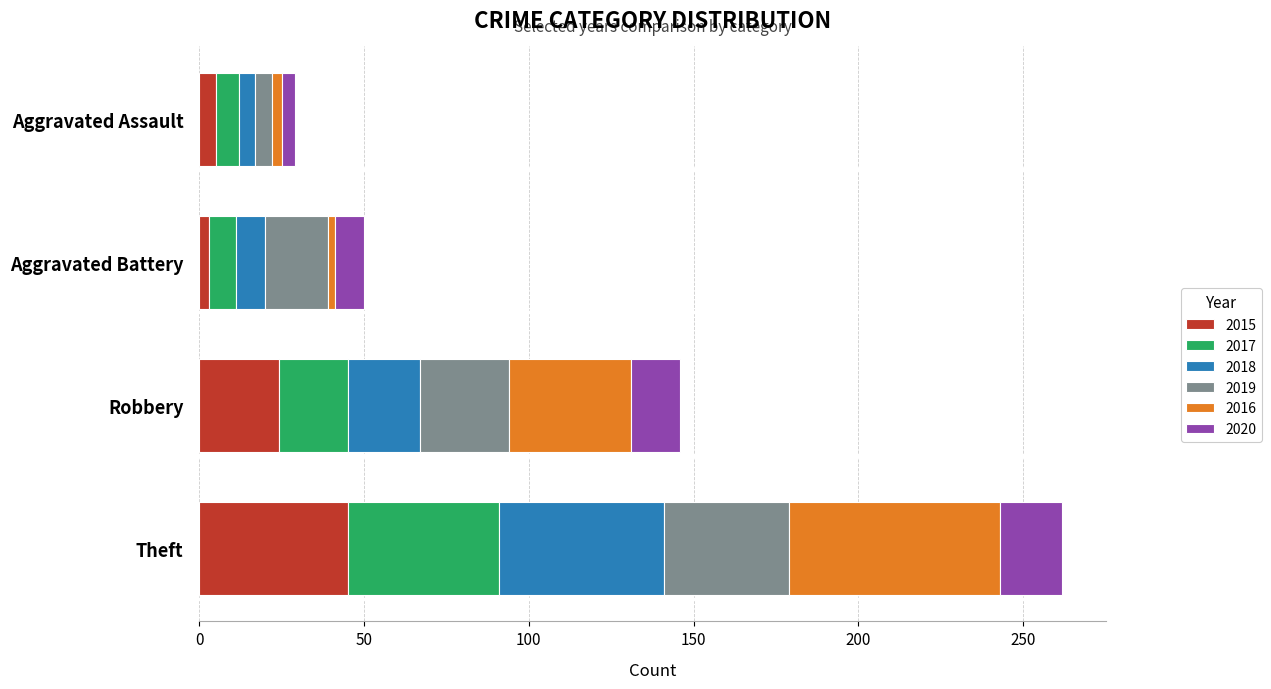

What is the maximum value for 2015?

45